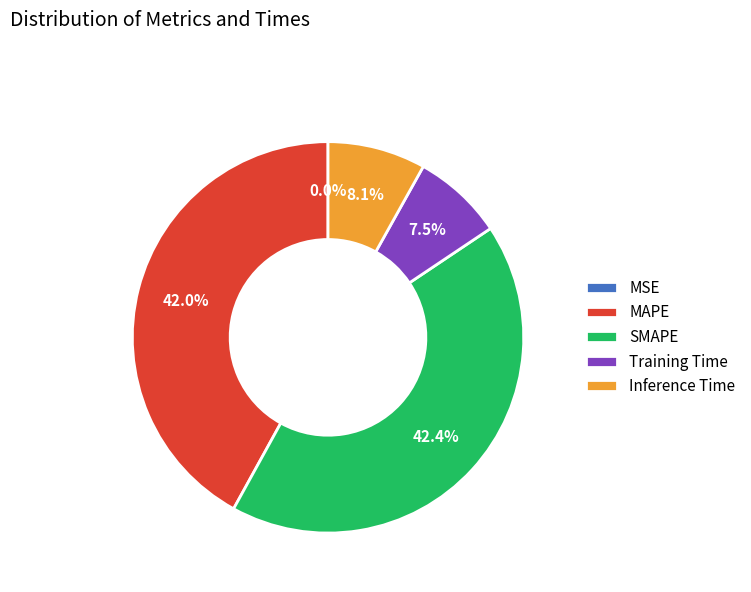

What percentage do Training Time and Inference Time together represent?

15.6%